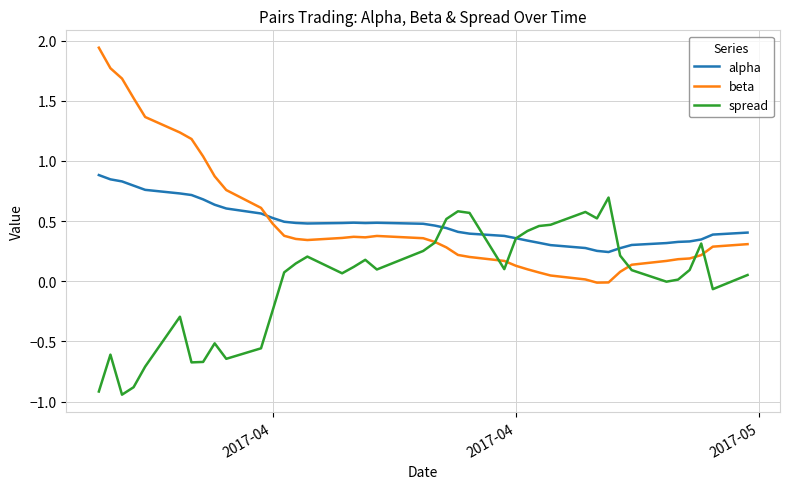

What is the difference between the maximum and minimum values in the spread series?

1.6